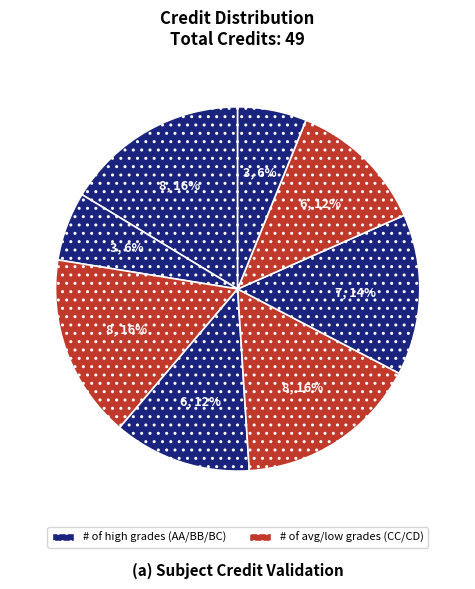

How many slices are in this pie chart?

8